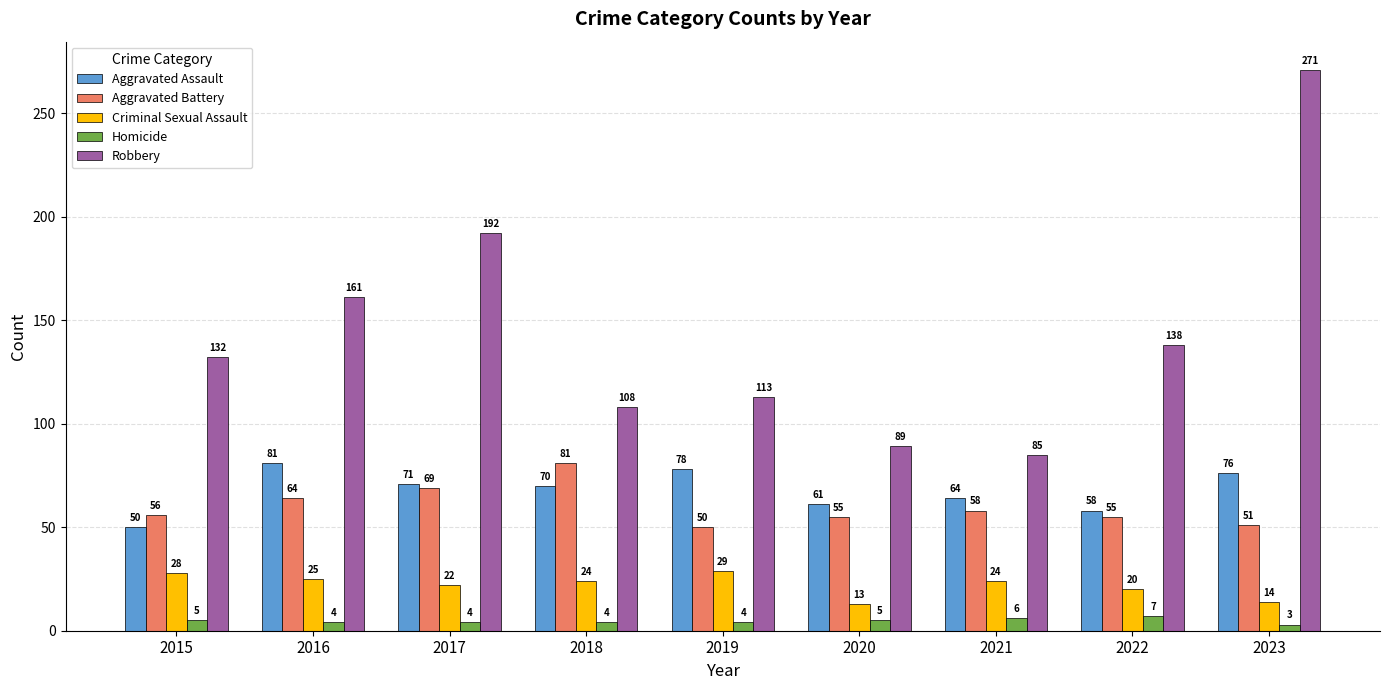

Where does the Criminal Sexual Assault series first go above 24?

2015